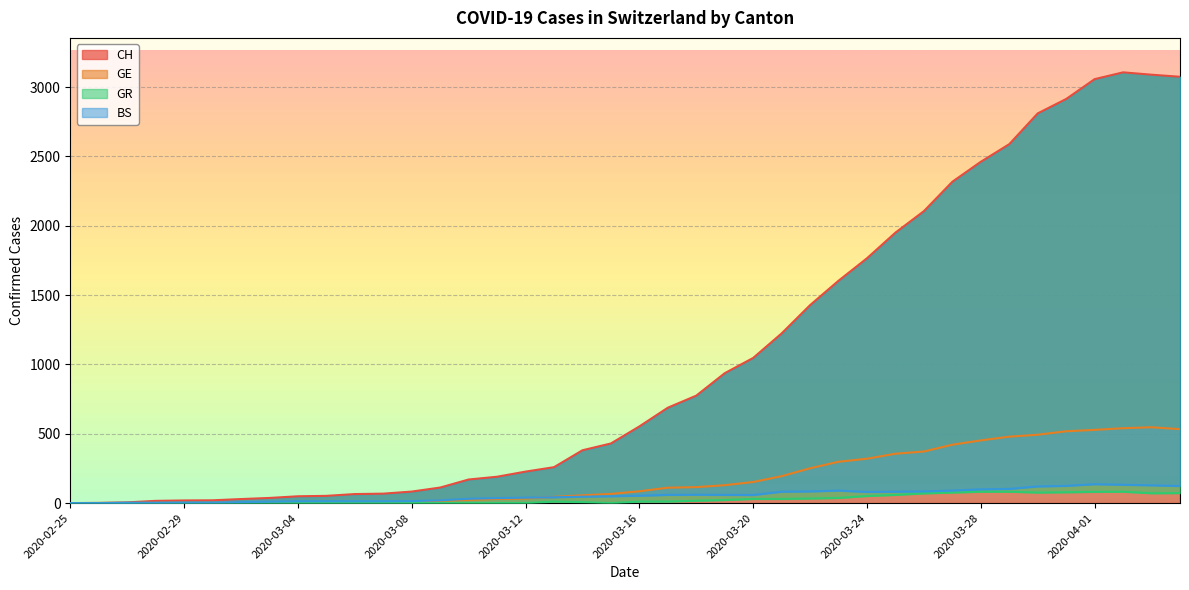

True or false: GE has a value of 115 at 2020-03-16.

False